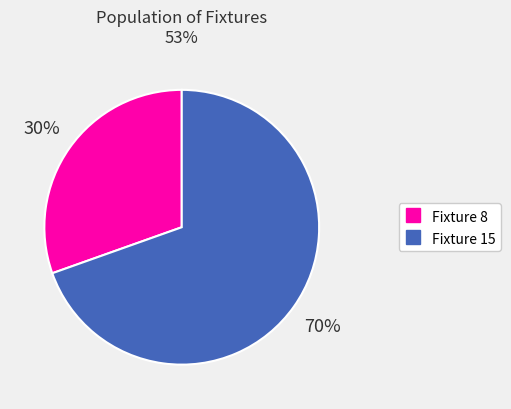

To the nearest percent, what is the average slice percentage?

50%